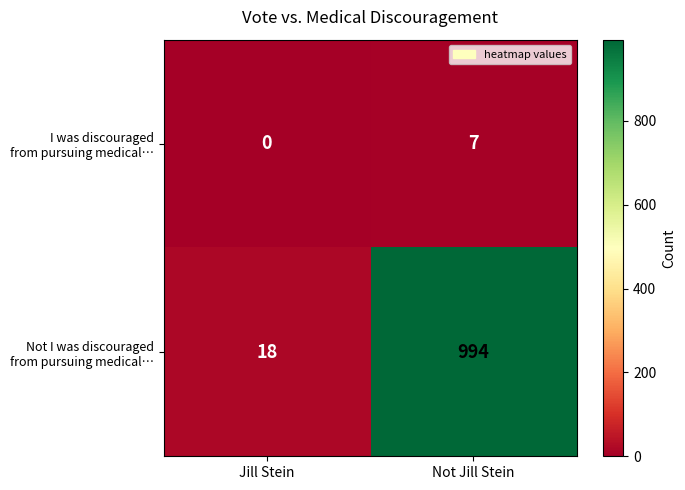

Which category has the highest value across all series?

Not Jill Stein